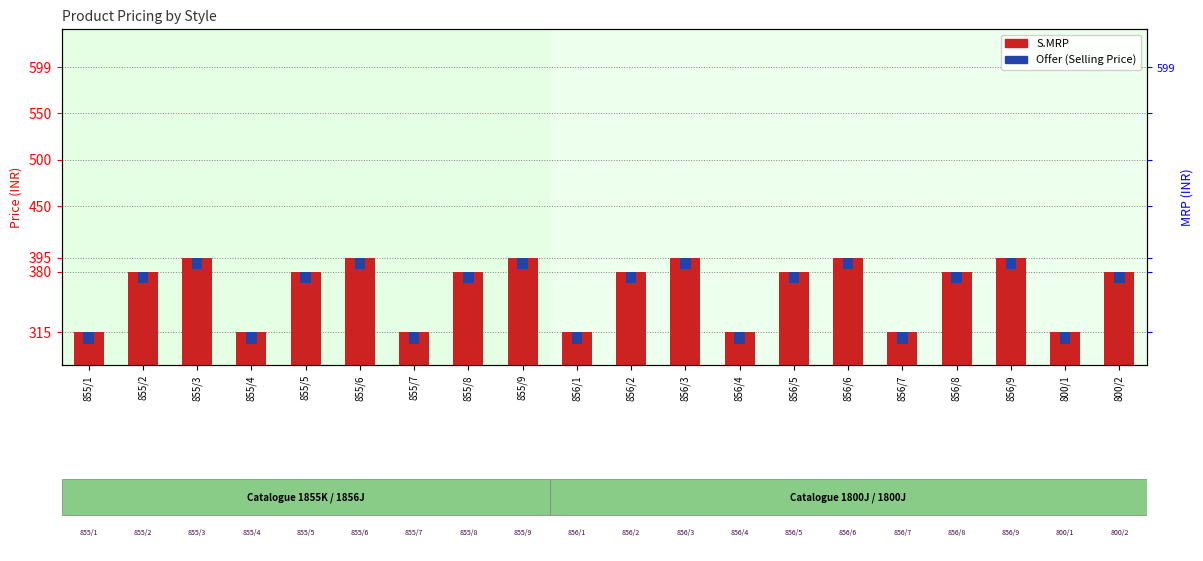

Reading left to right, list all the values displayed in this chart.

315	380	395	315	380	395	315	380	395	315	380	395	315	380	395	315	380	395	315	380